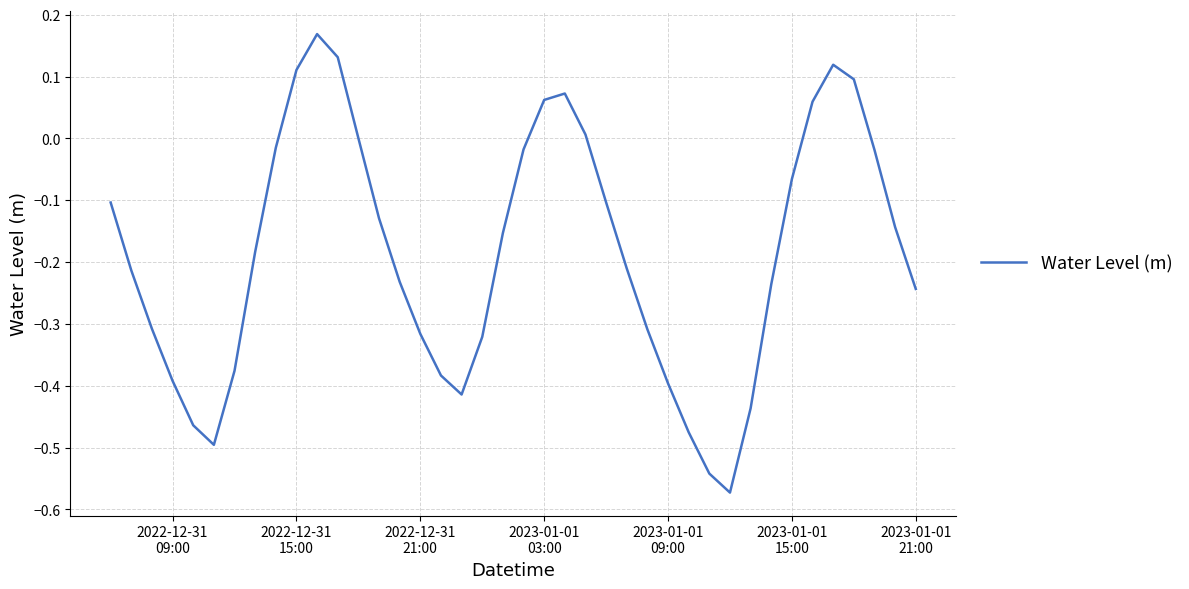

What is the difference between the maximum and minimum values?

0.7